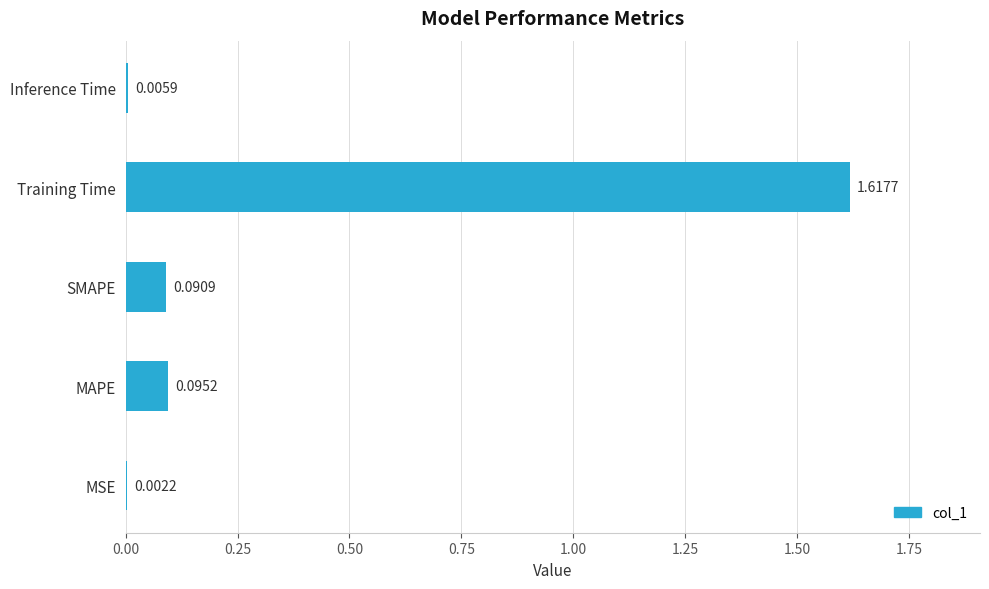

What is the change in value from MAPE to Training Time?

+1.5